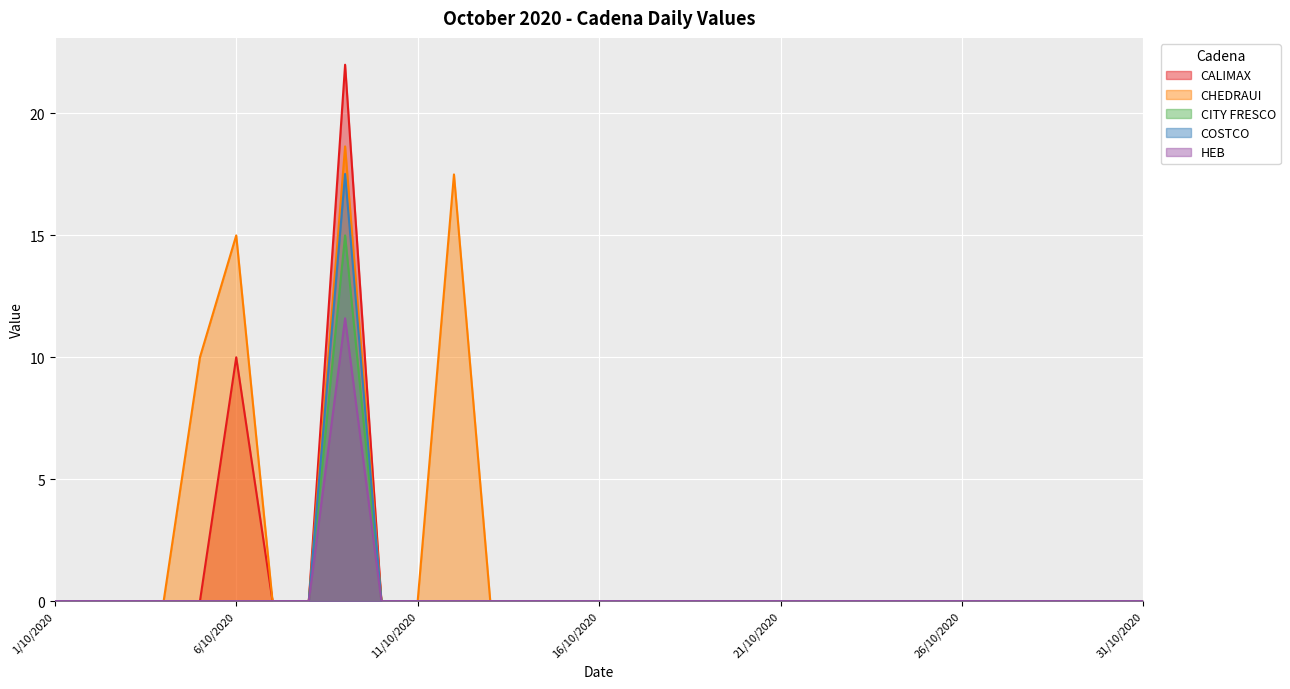

What is the label of the 4th point from the right?

28/10/2020